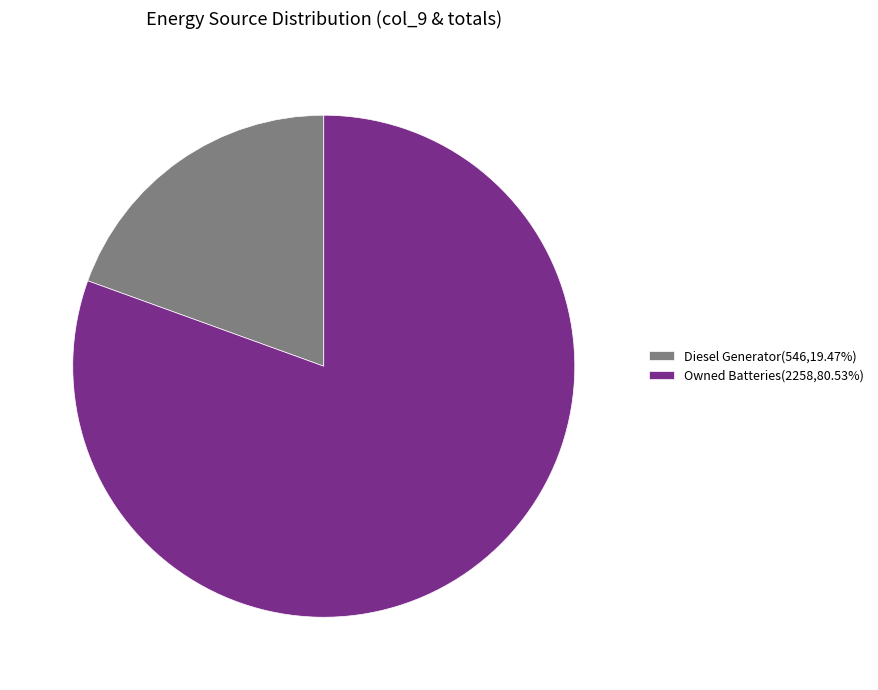

Is there a majority slice in this chart?

Yes